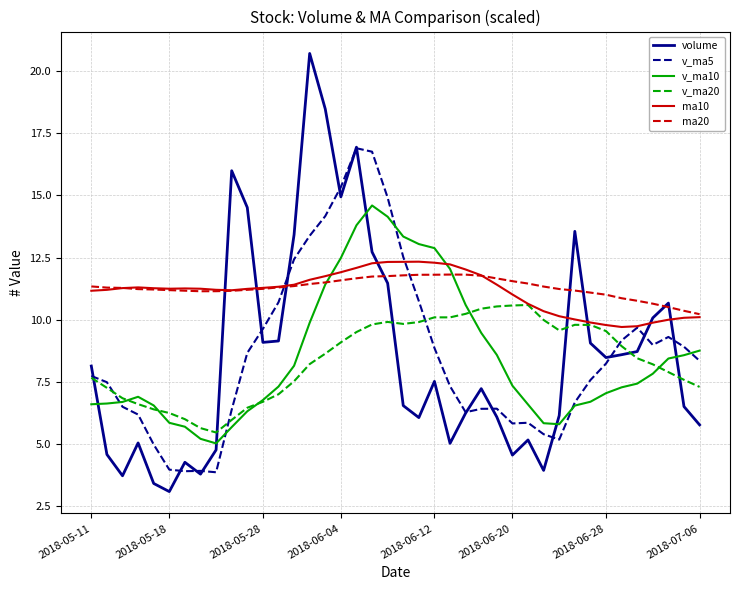

True or false: volume and v_ma20 cross at least once.

True